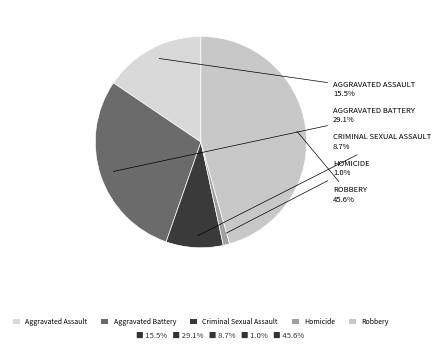

Is the sum of Criminal Sexual Assault and Aggravated Battery greater than half?

No